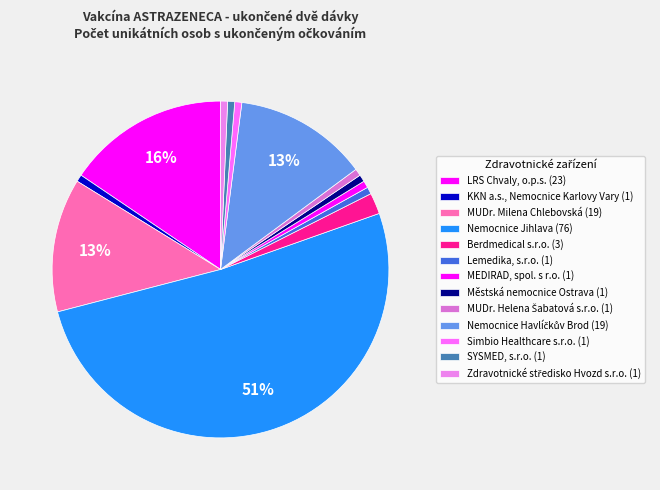

What is the majority slice?

Nemocnice Jihlava